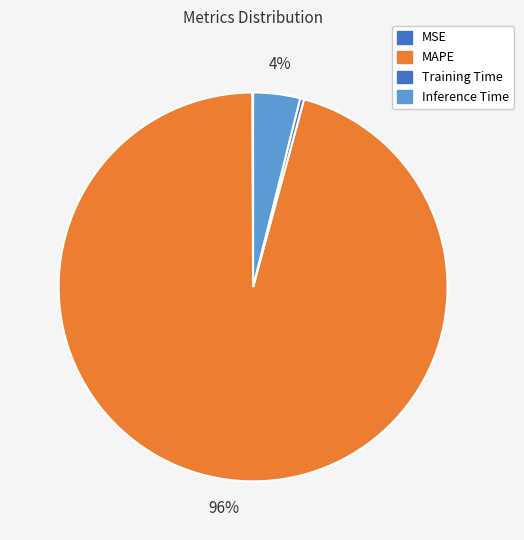

Which slice is the smallest?

MSE